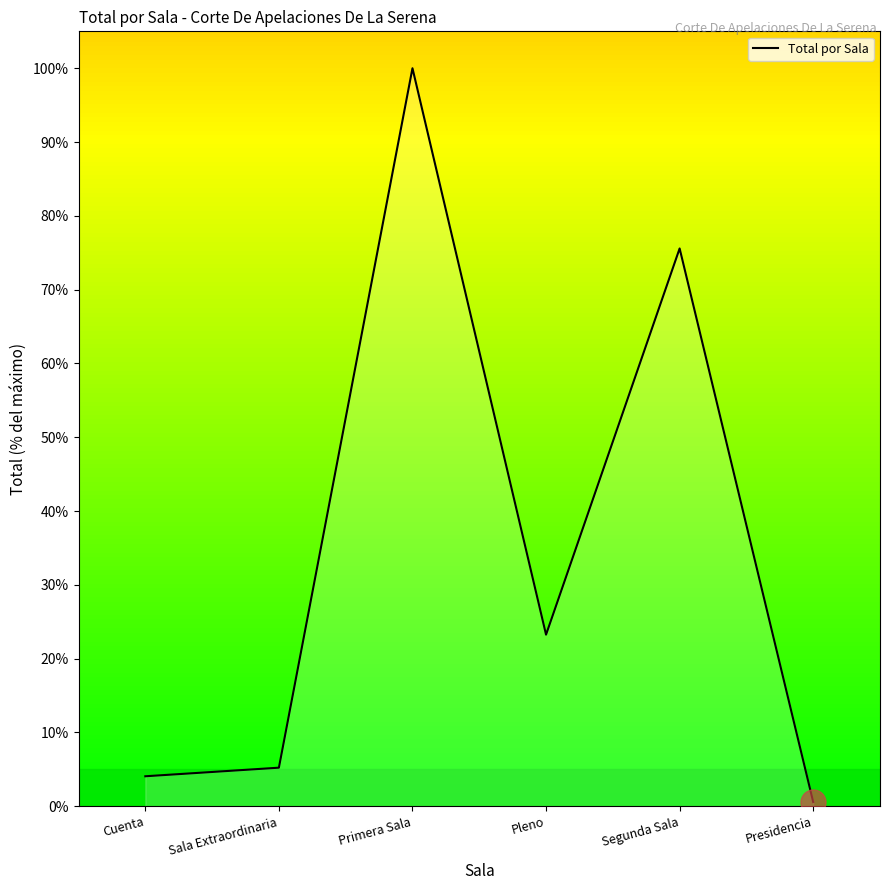

What is the change in value from Sala Extraordinaria to Segunda Sala?

+70.3